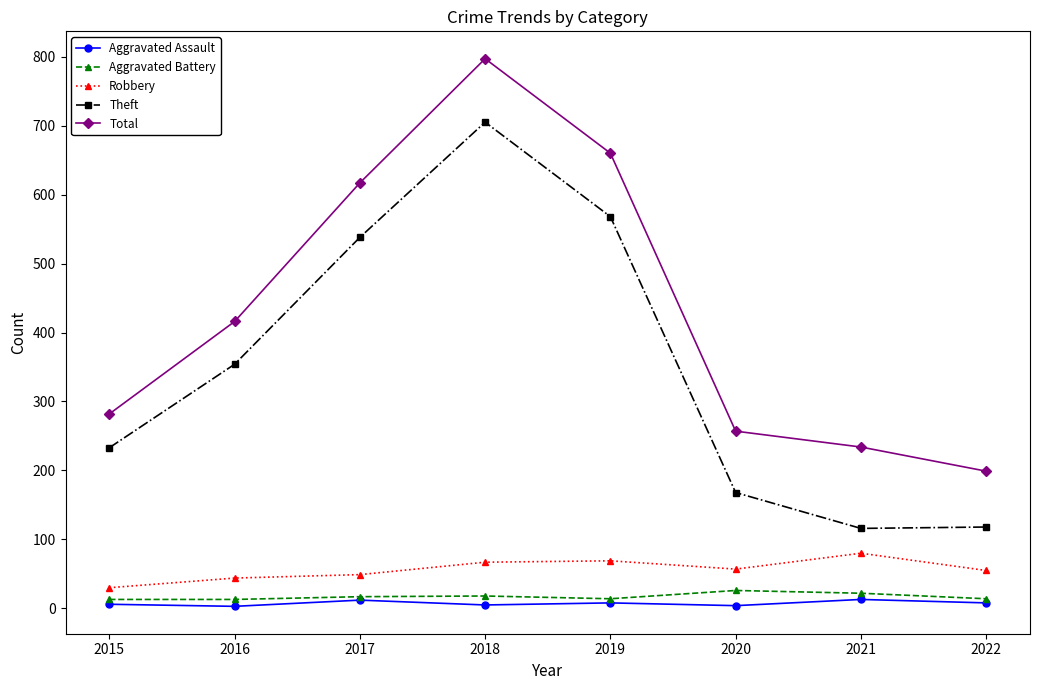

What is the sum of the Theft values at 2015 and 2020?

401